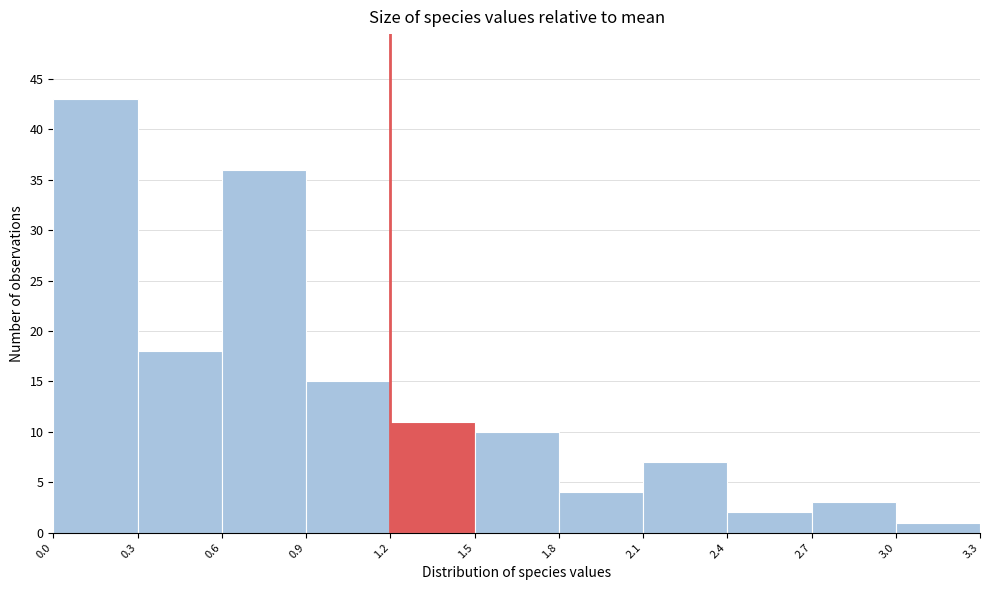

How tall is the bar that spans 0.3 to 0.6 on the x-axis? The values are not printed on the chart, so give them approximately, as read against the axis.

18